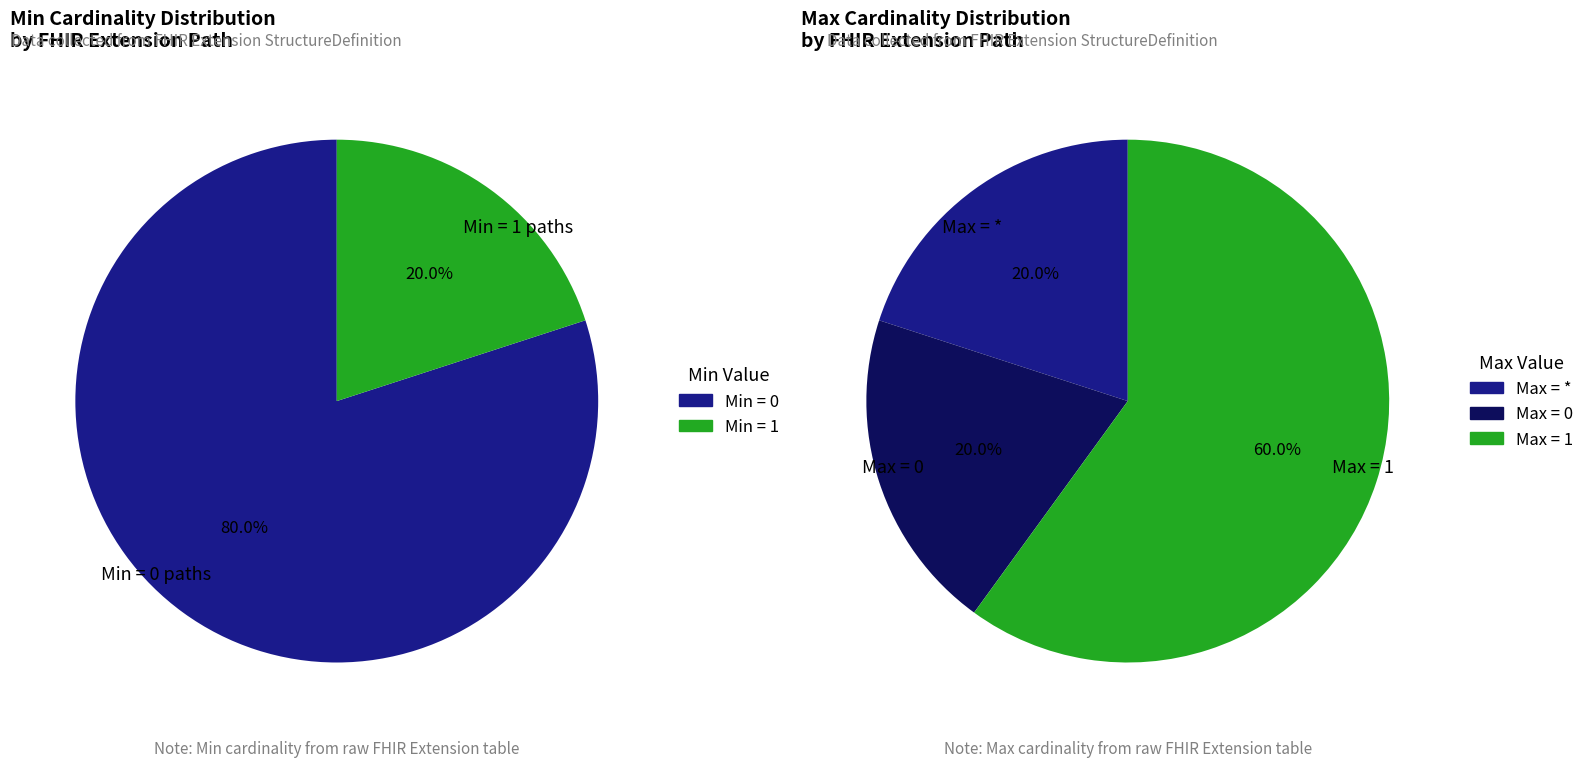

Is it true that Extension.id is 9% of the pie?

False